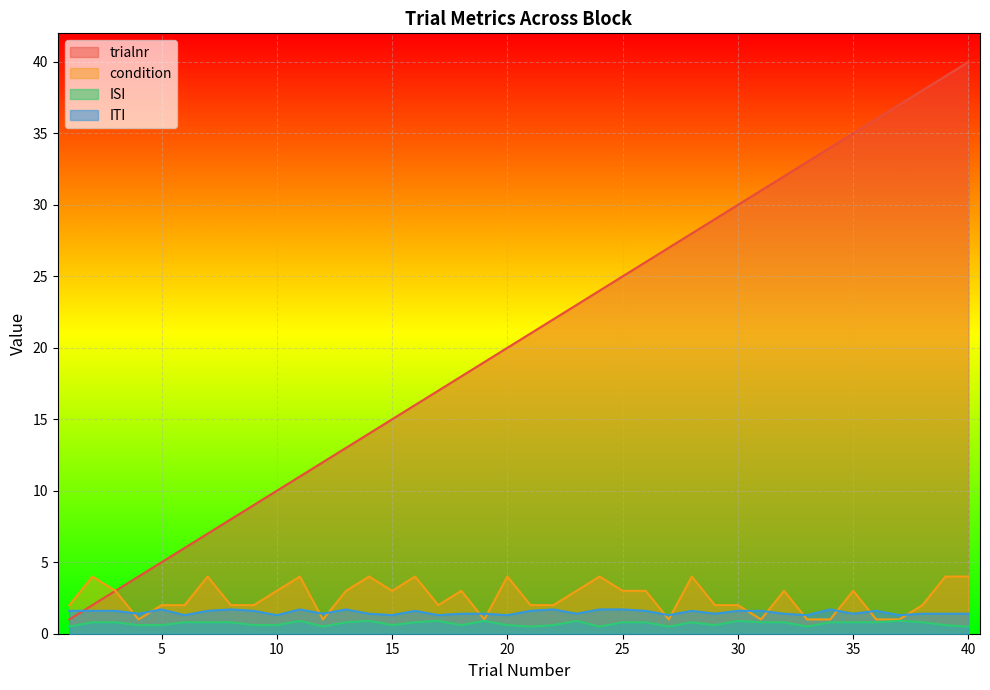

Which series has the widest spread of values?

trialnr